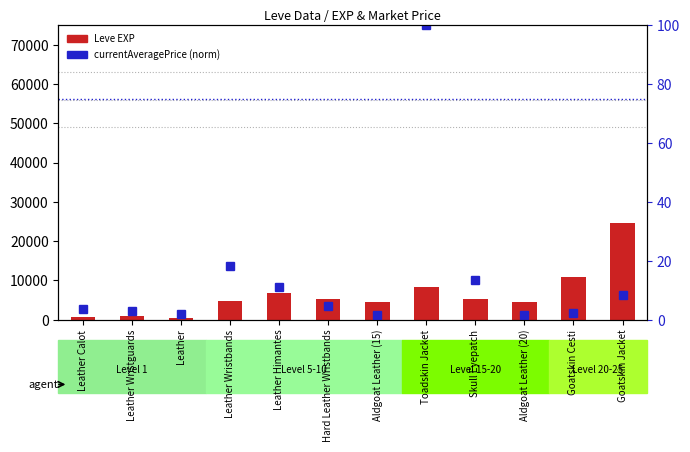

What is the label of the 7th bar from the left?

Aldgoat Leather (15)